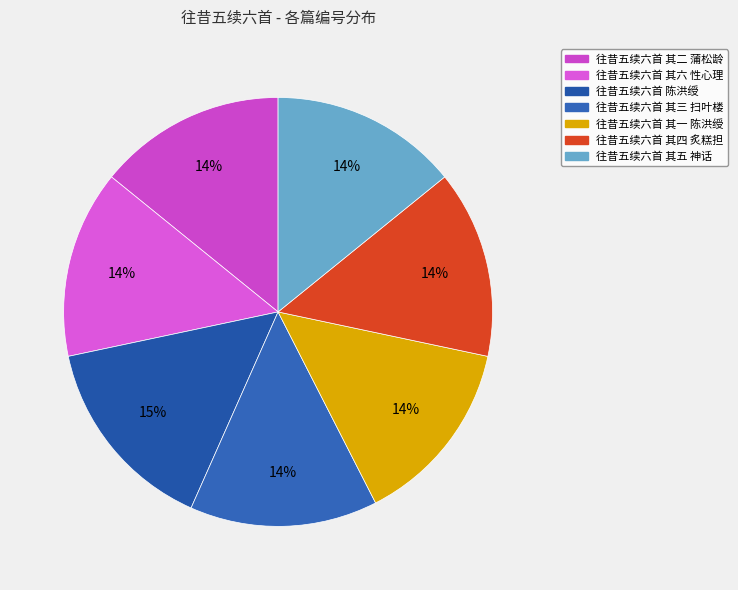

To the nearest percent, what is the difference between the largest and smallest slice percentages?

1%